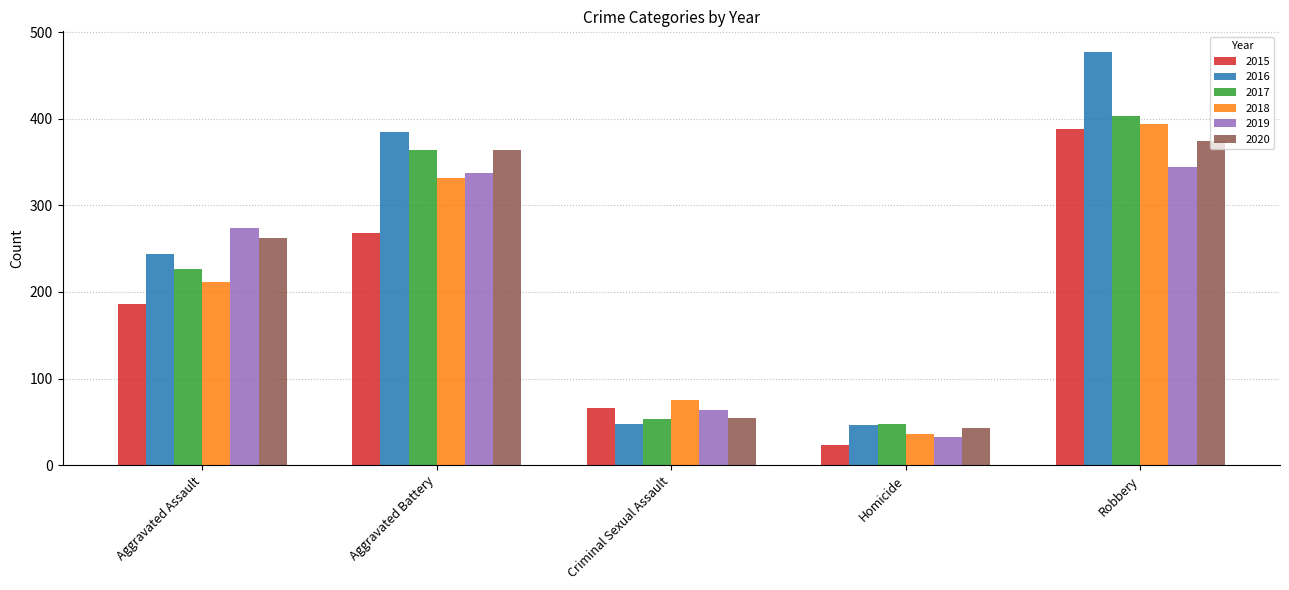

Where is 2017 nearest to the value 225?

Aggravated Assault